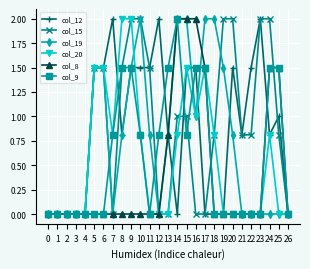

True or false: col_9 has a value of 1.4 at 7.

False